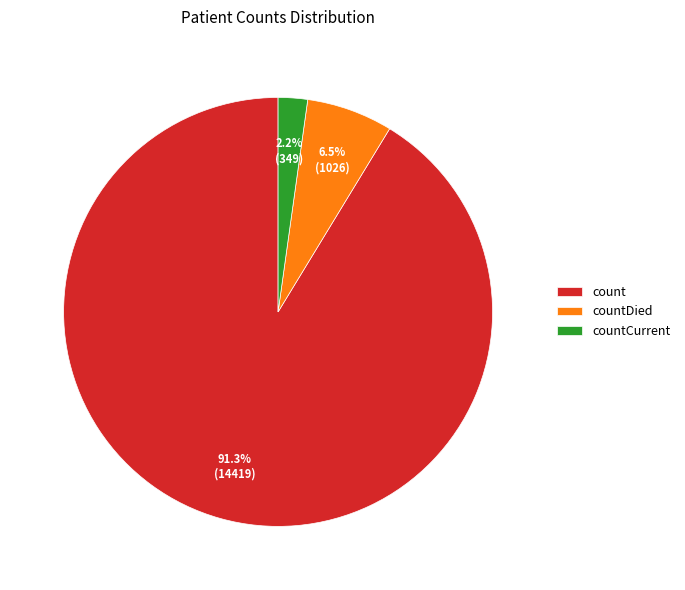

Does count represent more than half of the total?

Yes